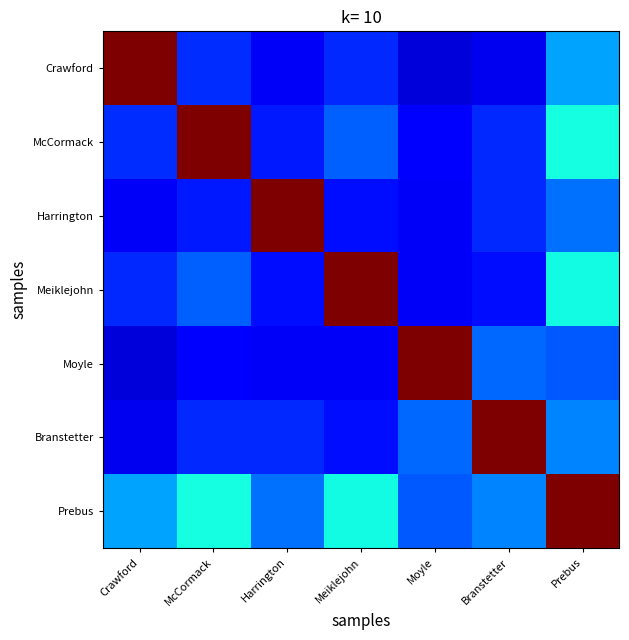

At how many categories does at least one series exceed 0?

7